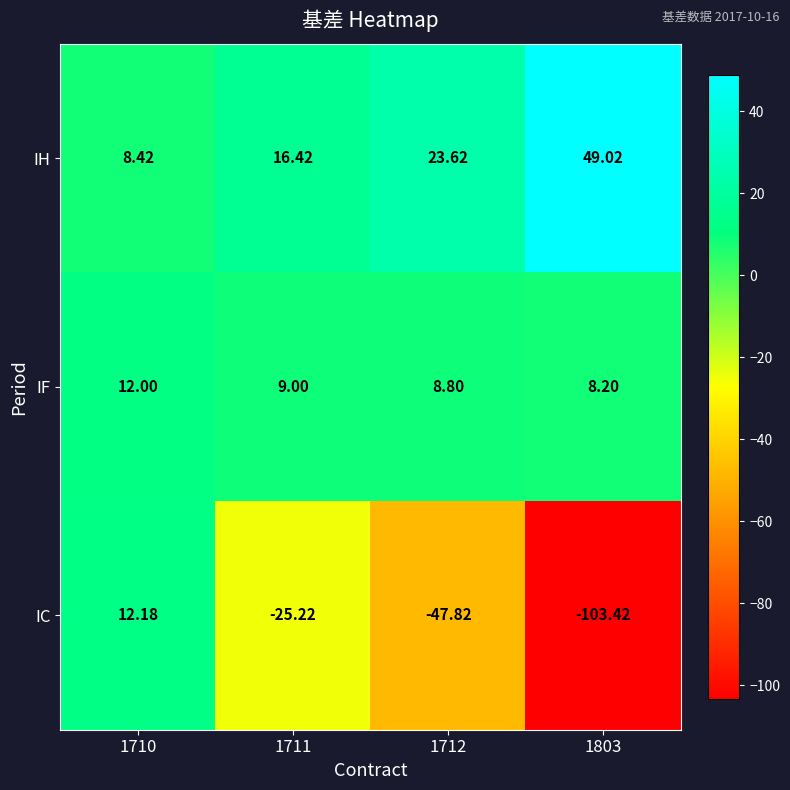

Rank the series at 1711 from highest to lowest value.

IH, IF, IC